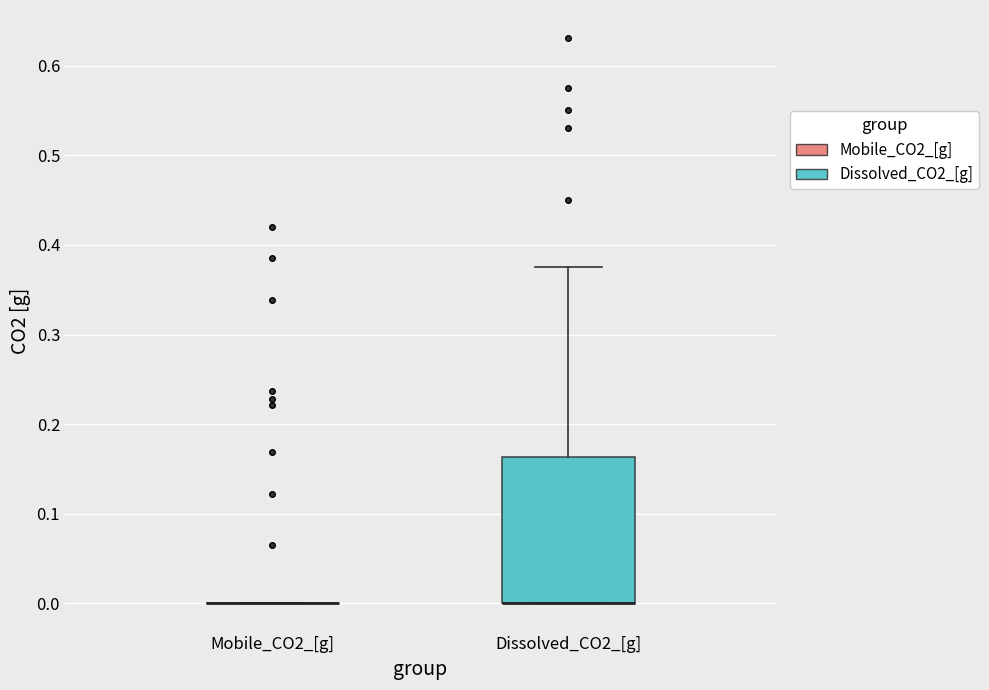

Reading left to right, transcribe this box plot: for each box, give where its median line is, the range the box spans, and where its two whiskers end, as read against the y-axis. The values are not printed on the chart, so give them approximately, as read against the axis.

Mobile_CO2_[g]: box collapsed to a line at 0.00, whiskers 0.00 to 0.00
Dissolved_CO2_[g]: median 0.00 (drawn on the box's lower edge), box 0.00 to 0.16, whiskers 0.00 to 0.38